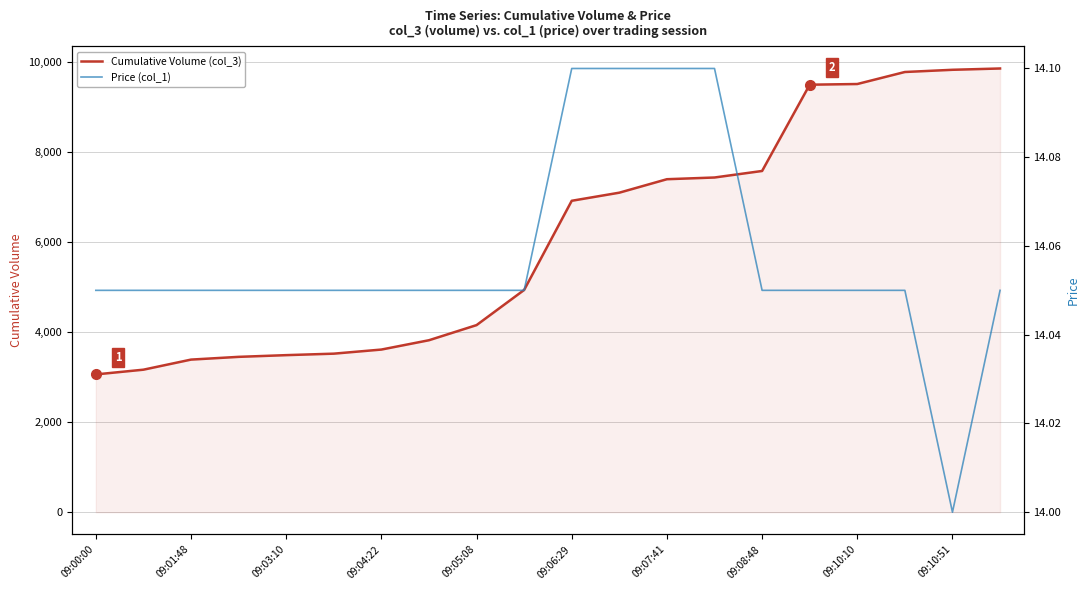

What is the lowest value of the Cumulative Volume (col_3) series?

3060